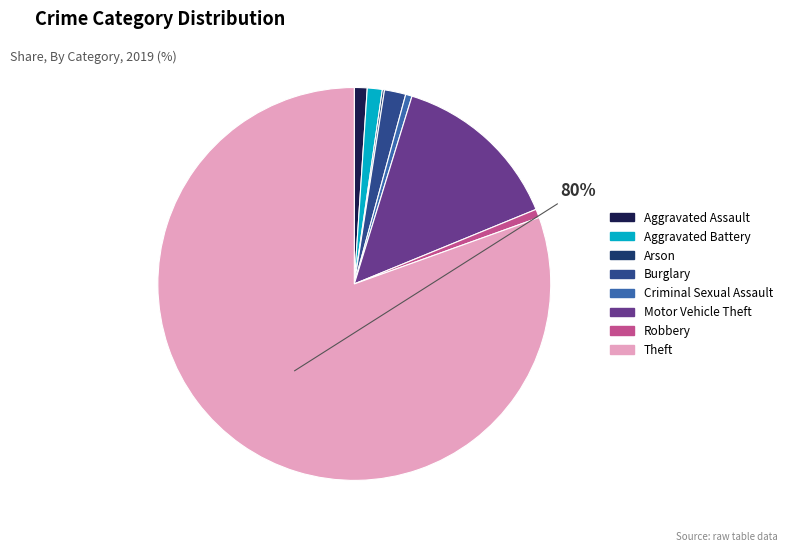

Which slice is the largest?

Theft